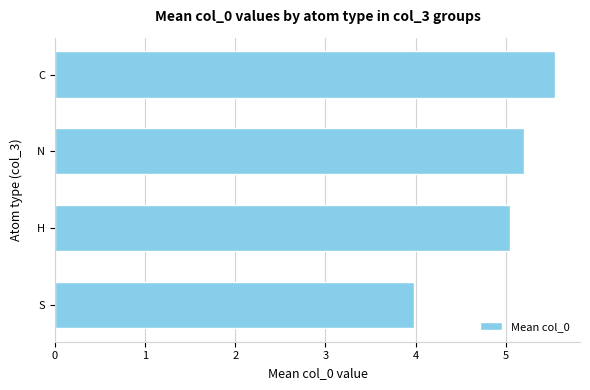

The value at H is 8.8. True or false?

False